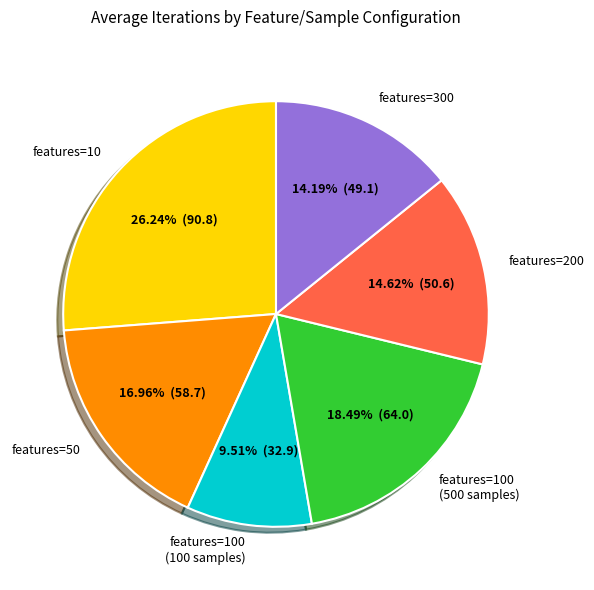

Is there any slice that represents more than half of the pie?

No